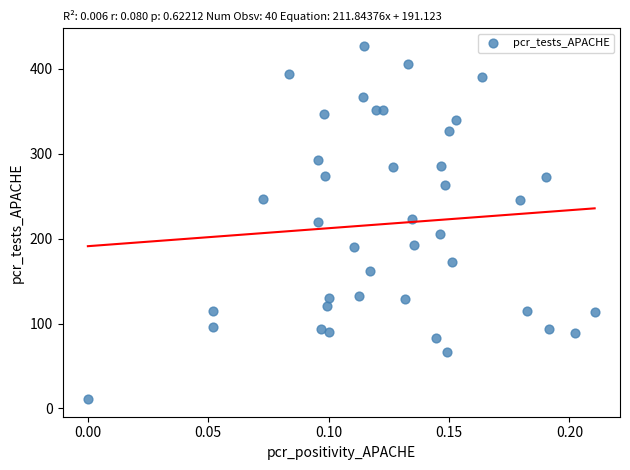

How many points are shown in the scatter plot?

40